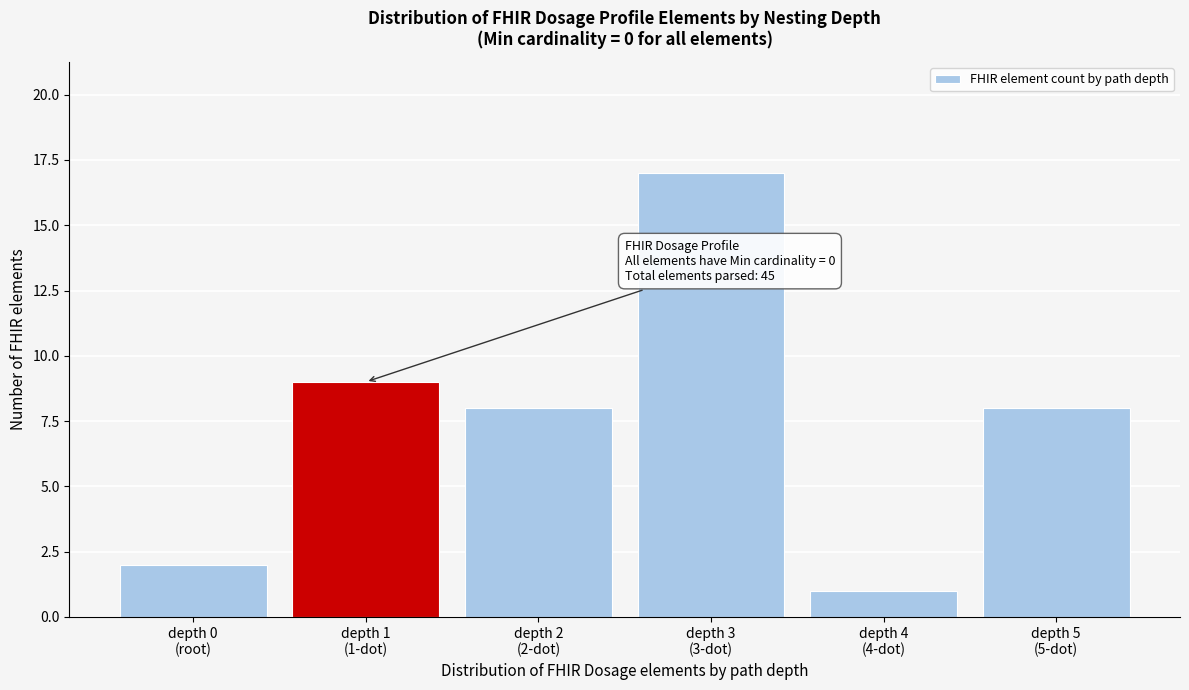

Reading right to left, list all the values displayed in this chart.

8	1	17	8	9	2